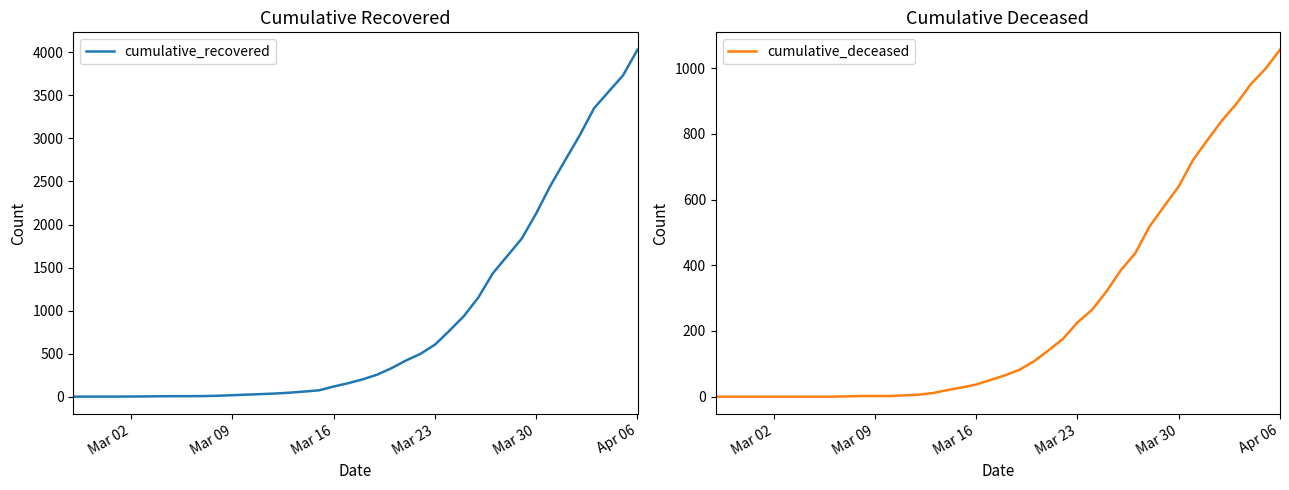

Where is cumulative_recovered nearest to the value 2015?

Mar 30